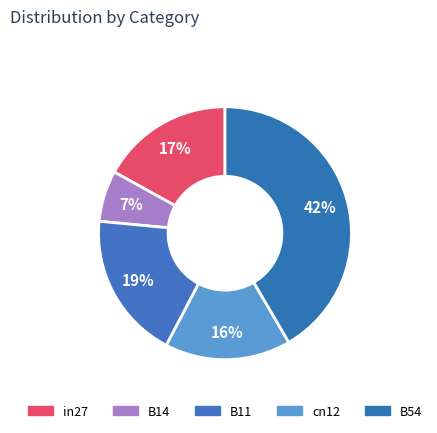

Count the number of slices in the pie.

5